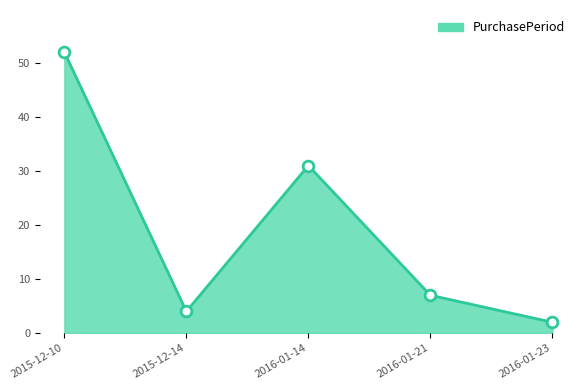

What is the change in value from 2015-12-14 to 2016-01-14?

+27